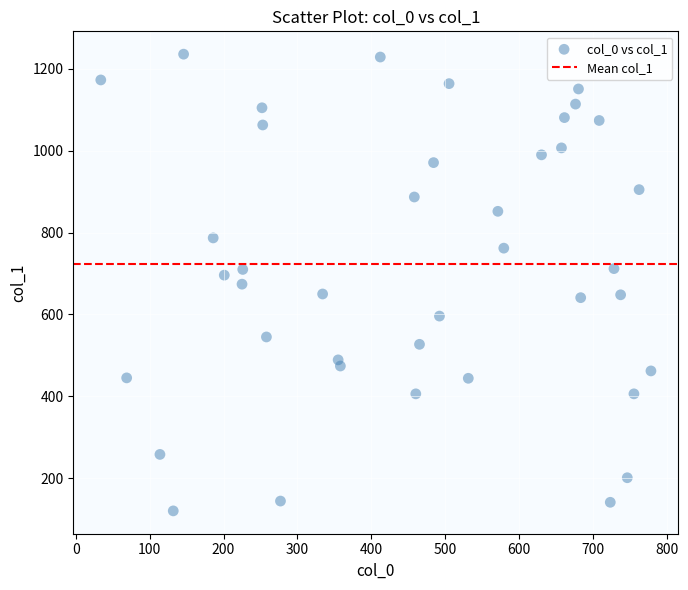

What is the range of Y values (max minus min)?

1116